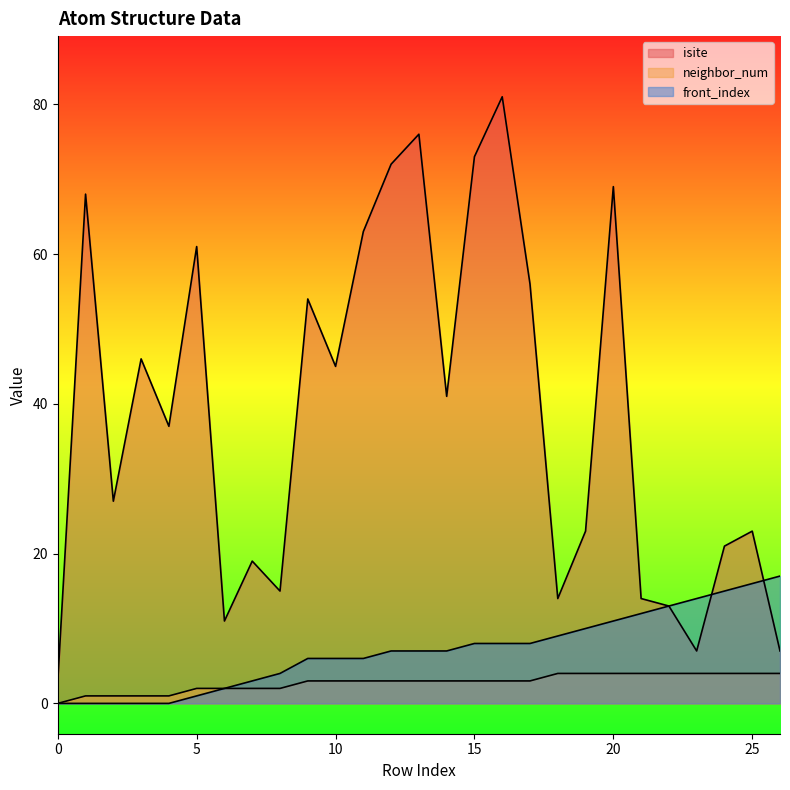

Rank the categories by neighbor_num value from highest to lowest.

18, 19, 20, 21, 22, 23, 24, 25, 26, 9, 10, 11, 12, 13, 14, 15, 16, 17, 5, 6, 7, 8, 1, 2, 3, 4, 0